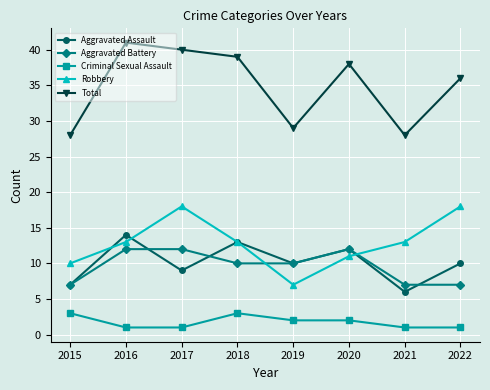

Is it true that Total equals 40 at 2017?

True